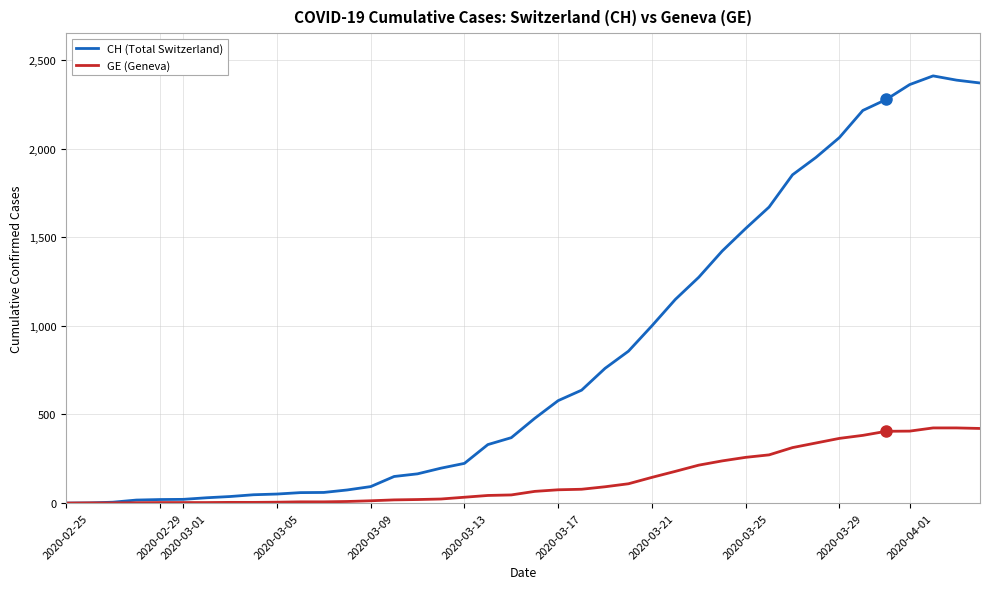

List the series in order of their peak value, highest first.

CH (Total Switzerland), GE (Geneva)